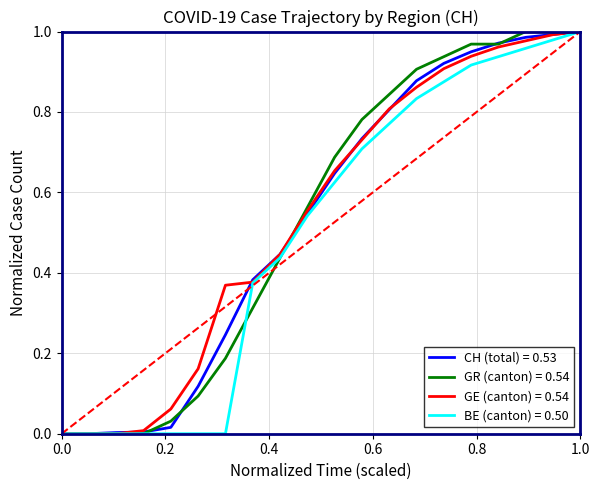

Does the chart display data point markers on the line(s)?

No